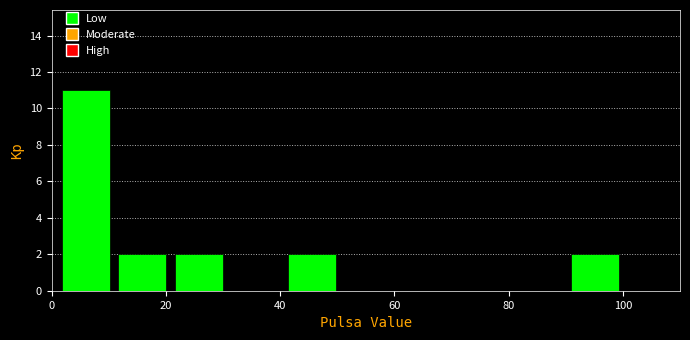

What is the height of the bar covering 2 to 10 on the x-axis? Neither the bar edges nor the heights are printed on the chart, so give them approximately, as read against the axes.

11